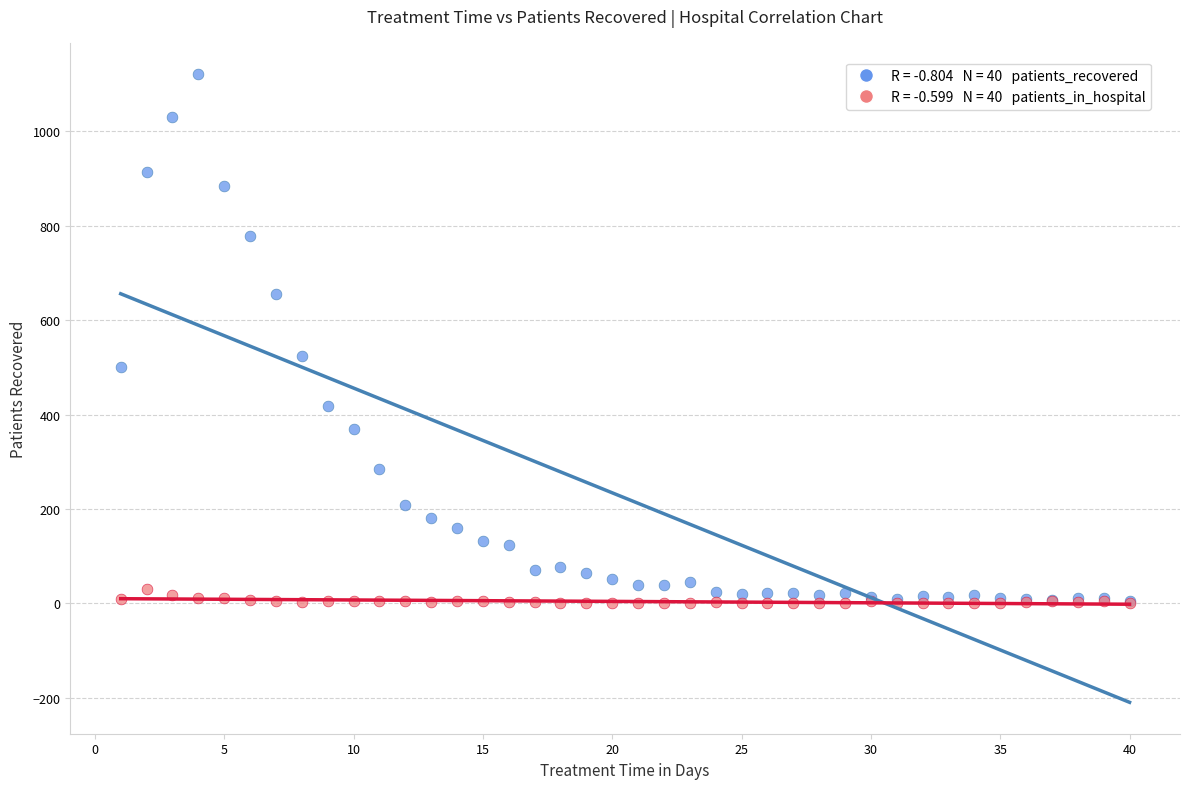

Across all series, what Y value is closest to 560?

524